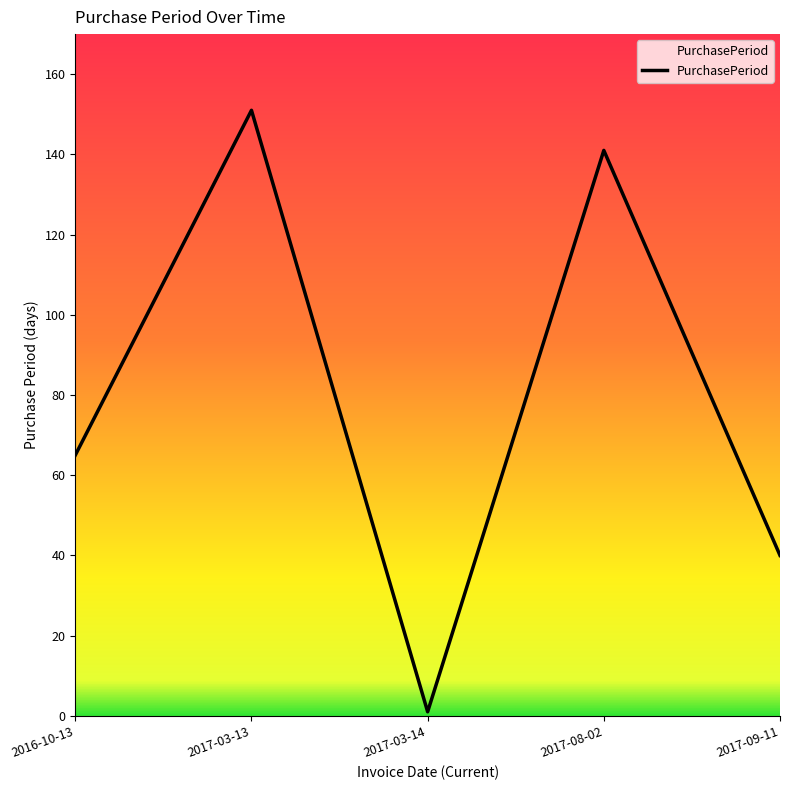

Rank the categories by value from lowest to highest.

2017-03-14, 2017-09-11, 2016-10-13, 2017-08-02, 2017-03-13